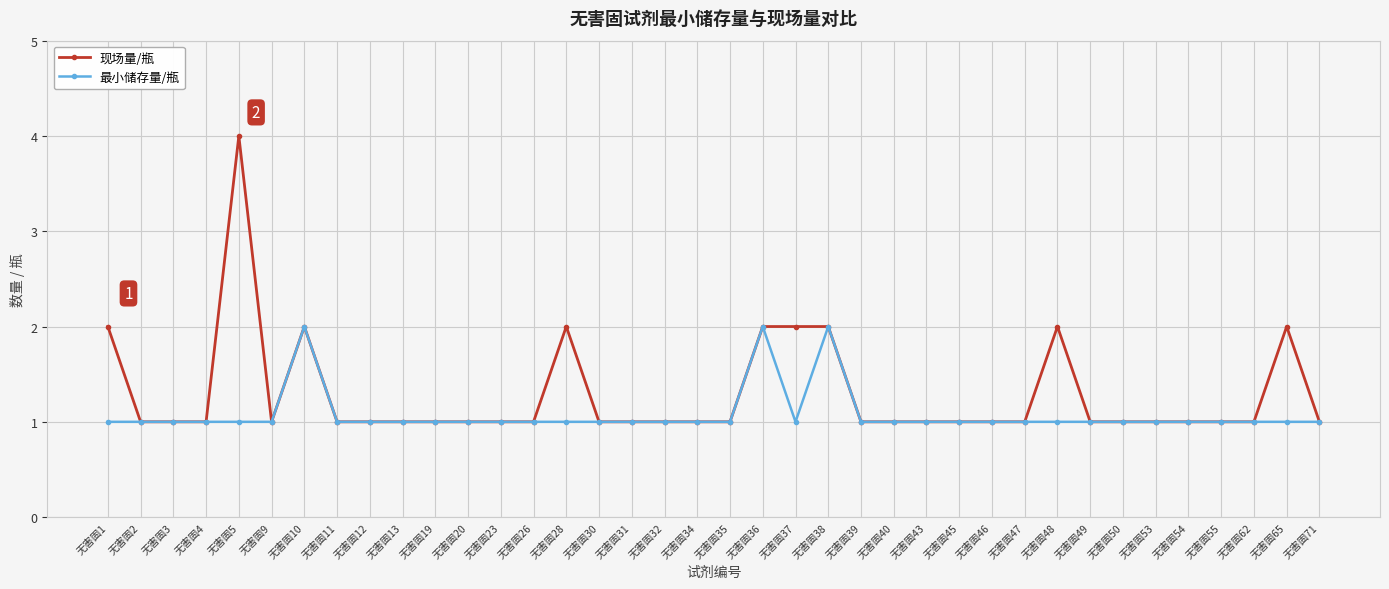

Reading right to left, transcribe all the data shown in this chart.

现场量/瓶: 1	2	1	1	1	1	1	1	2	1	1	1	1	1	1	2	2	2	1	1	1	1	1	2	1	1	1	1	1	1	1	2	1	4	1	1	1	2
最小储存量/瓶: 1	1	1	1	1	1	1	1	1	1	1	1	1	1	1	2	1	2	1	1	1	1	1	1	1	1	1	1	1	1	1	2	1	1	1	1	1	1